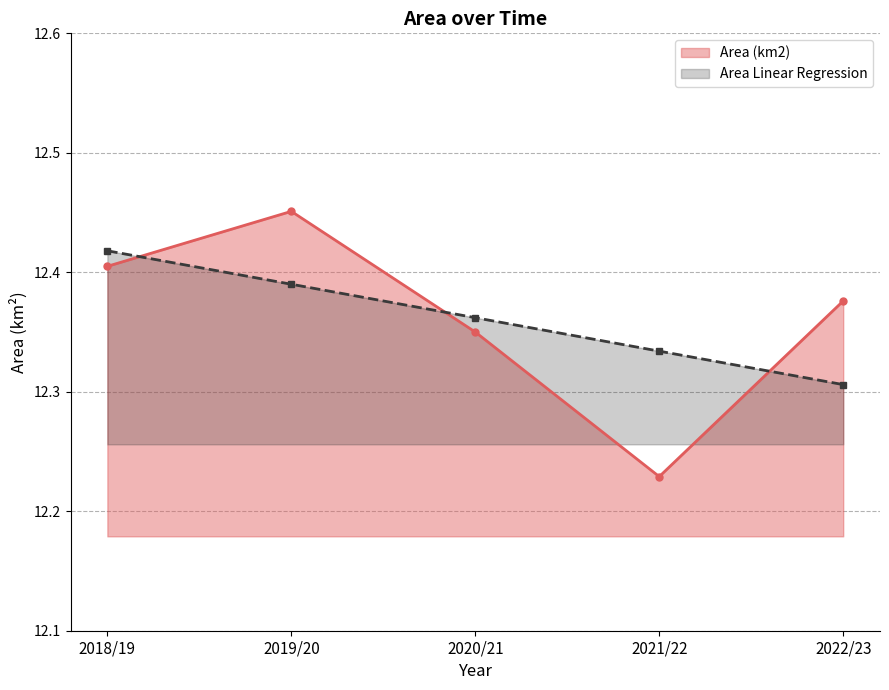

What are all the series names shown in the legend?

Area (km2), Area Linear Regression